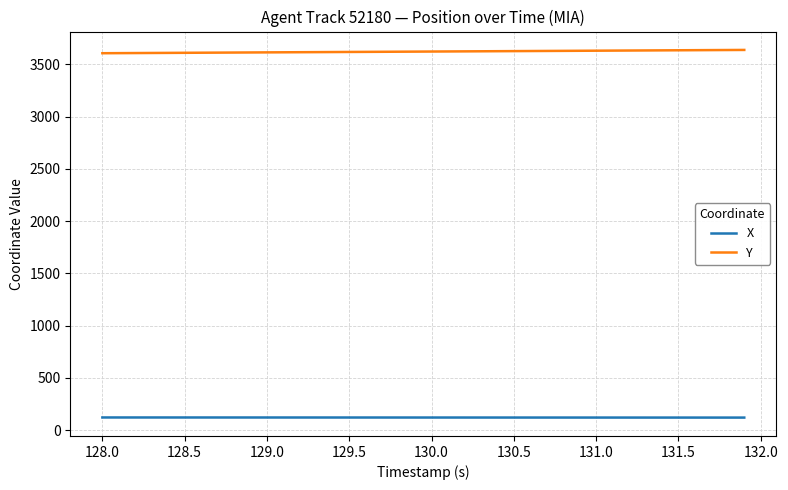

Which series has the largest total across all categories?

Y